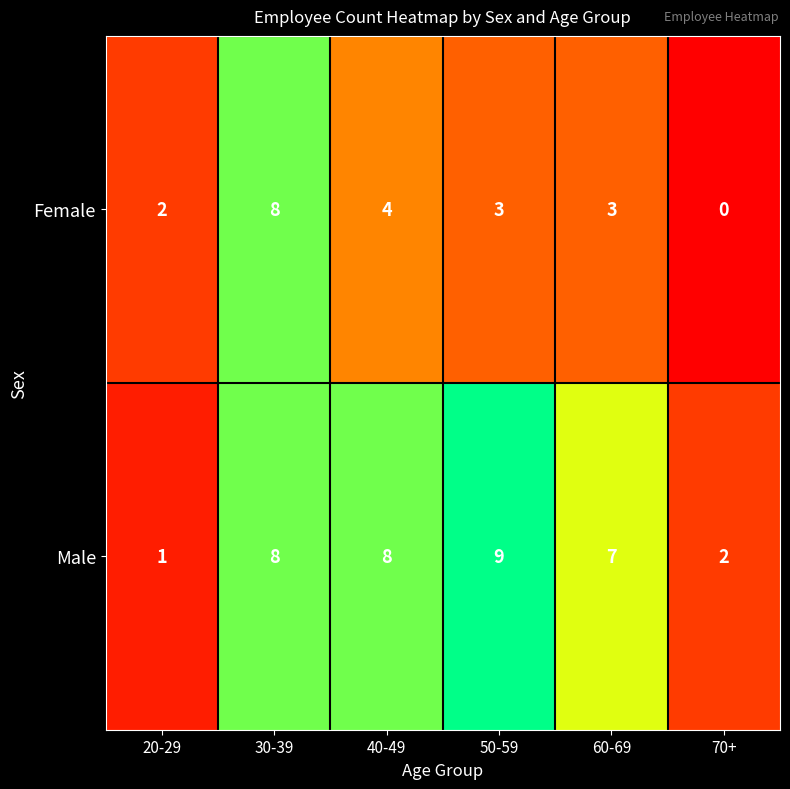

What is the average value of the Female series?

3